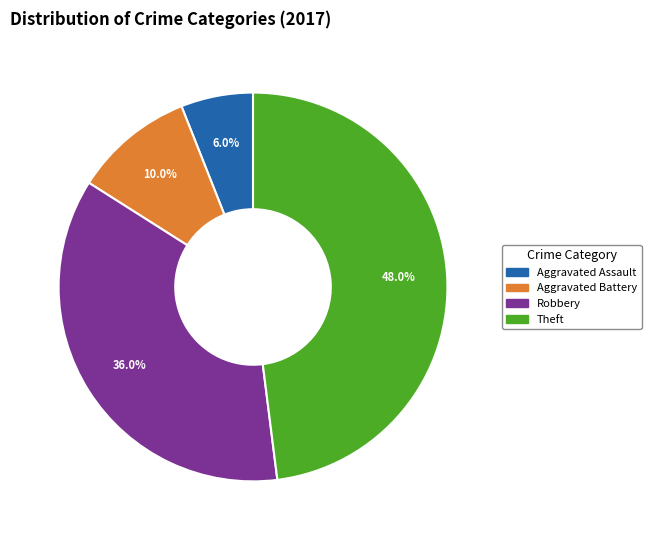

Does Aggravated Battery account for over 50% of the chart?

No